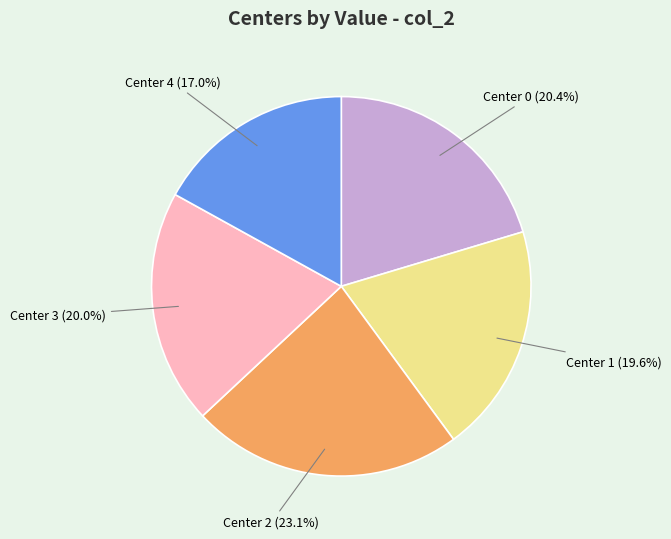

What is the smallest slice in the pie chart?

Center 4